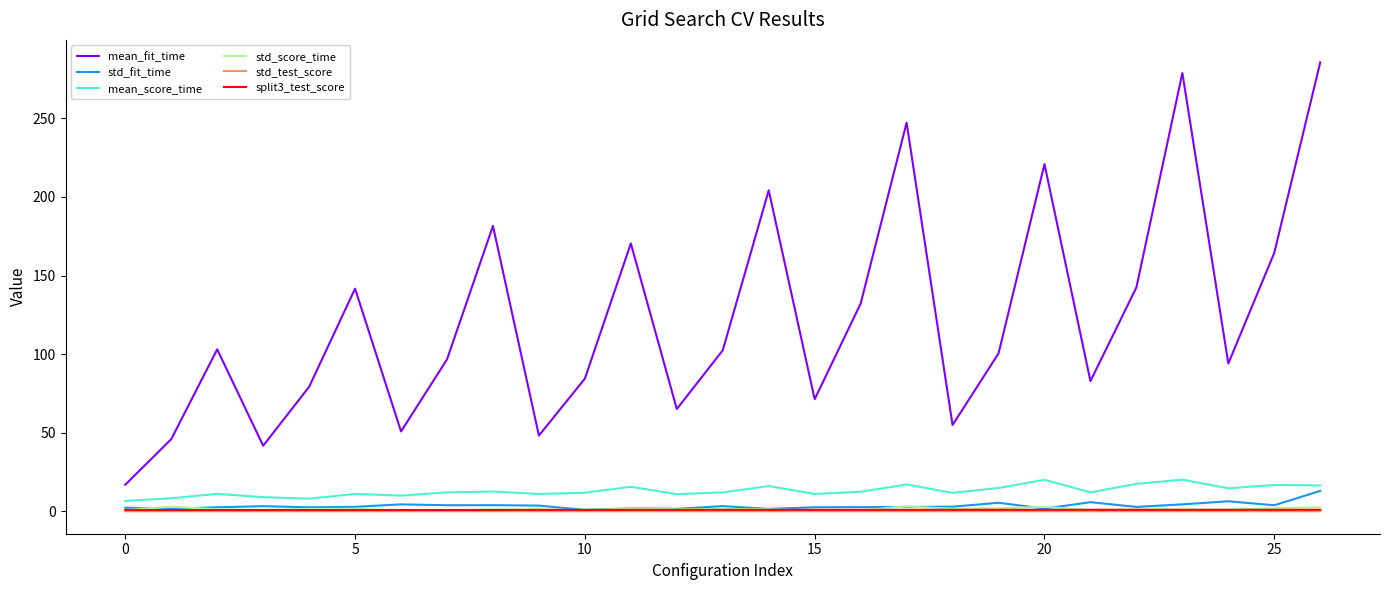

True or false: mean_fit_time and std_score_time cross at least once.

False